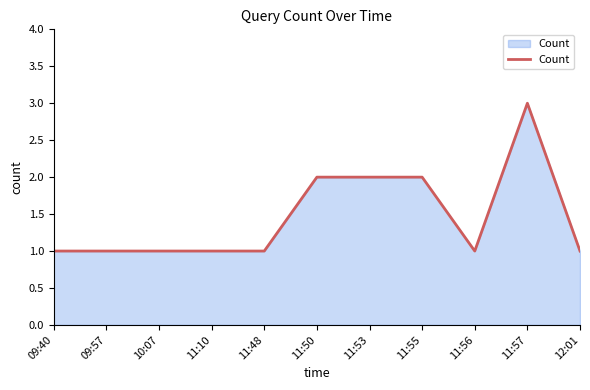

True or false: the data shows 0 at 12:01.

False